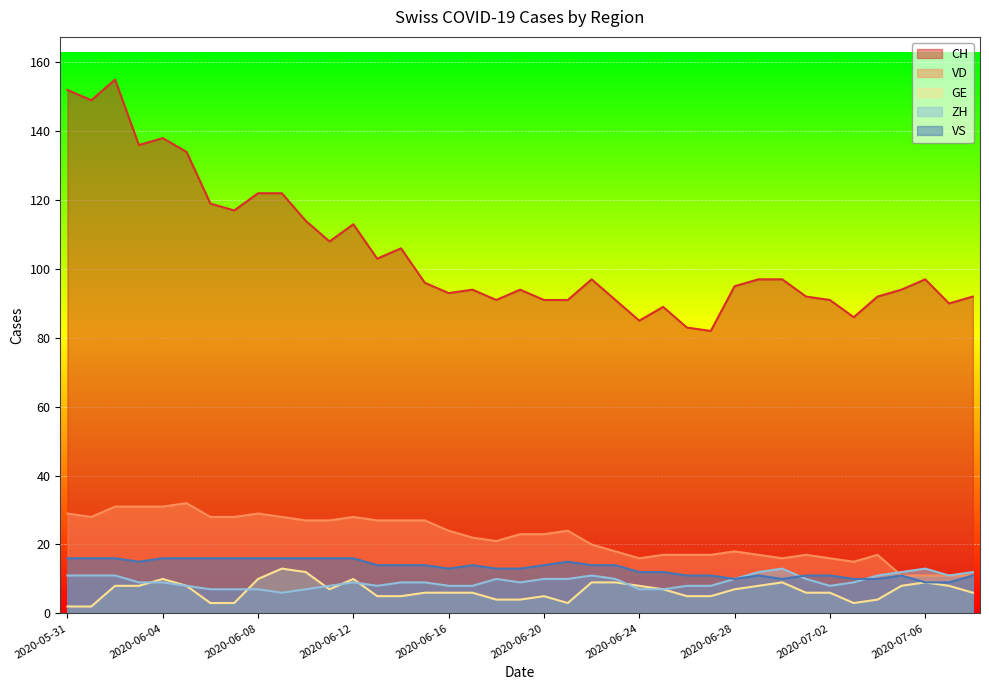

Which has a higher value, 2020-07-05 or 2020-05-31?

2020-05-31